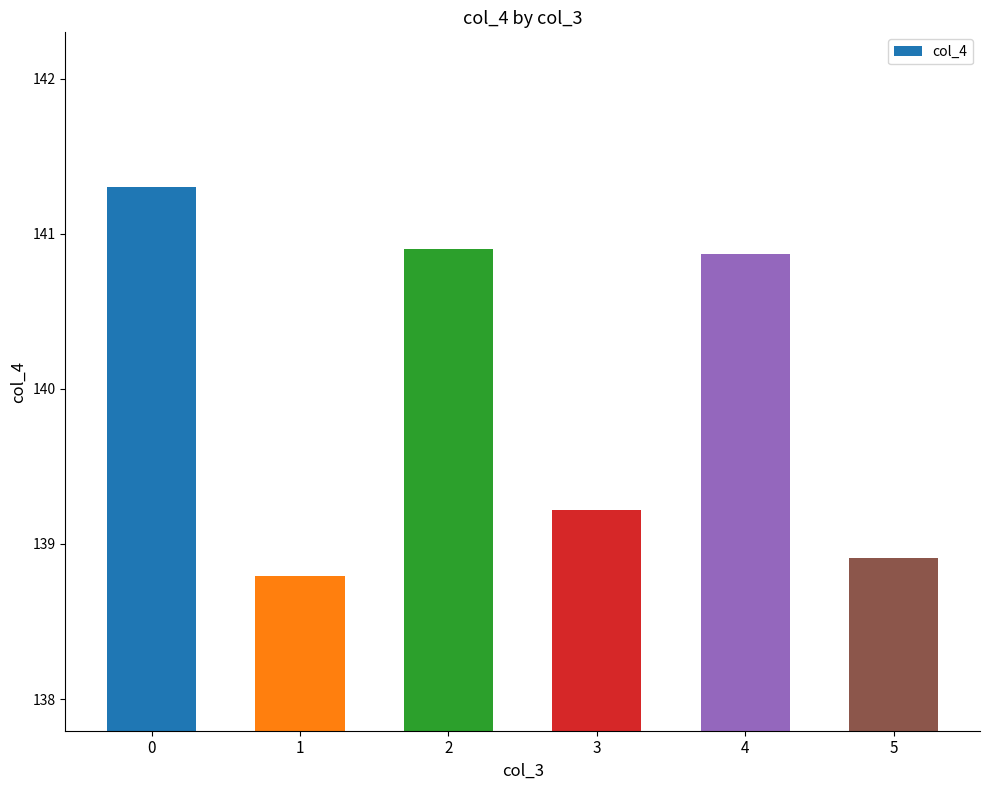

What is the value of the 2nd bar from the left?

138.8